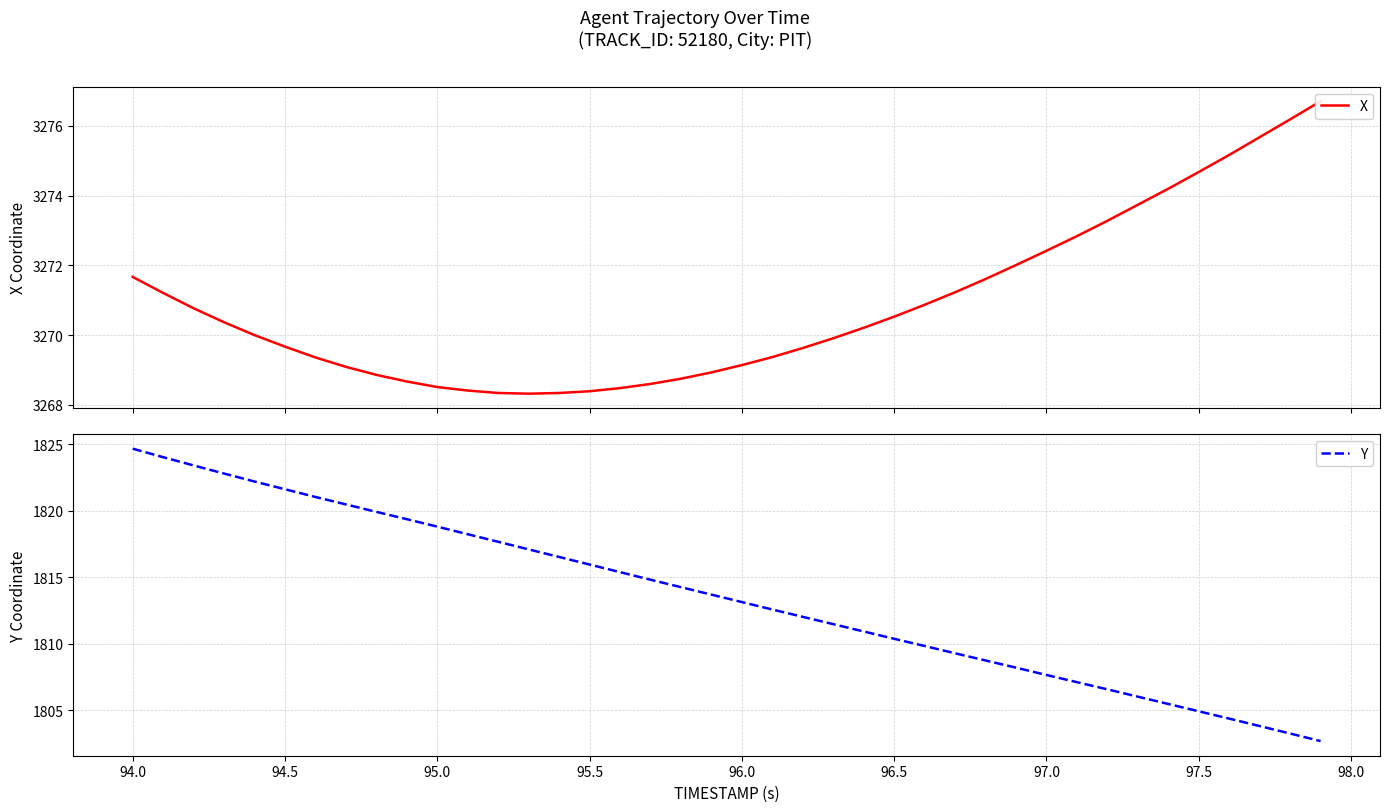

True or false: Y has a value of 2875.1 at 31.

False